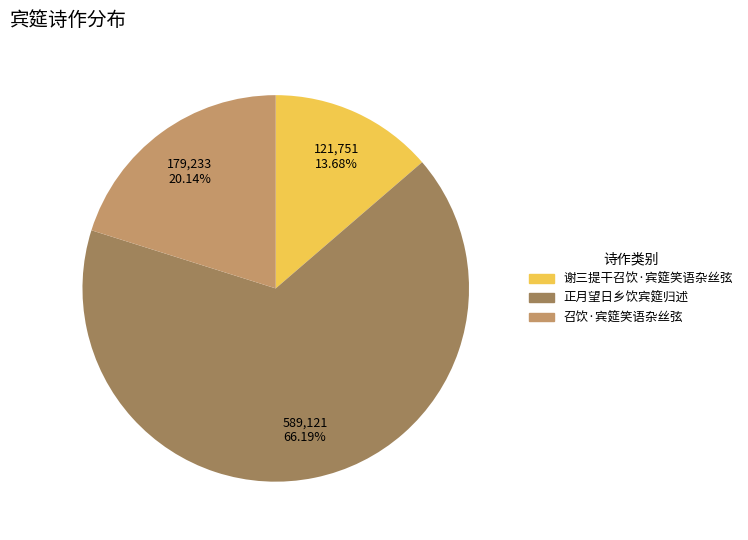

Which has a higher value, 谢三提干召饮·宾筵笑语杂丝弦 or 召饮·宾筵笑语杂丝弦?

召饮·宾筵笑语杂丝弦